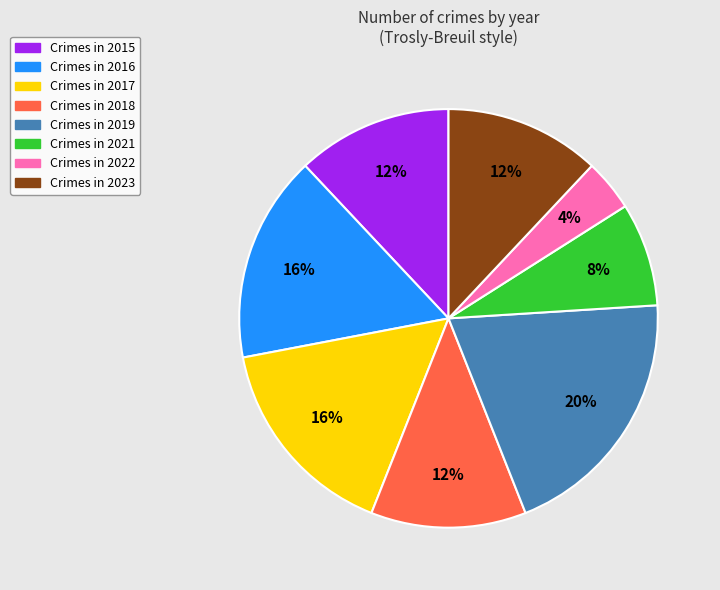

Is there a majority slice in this chart?

No